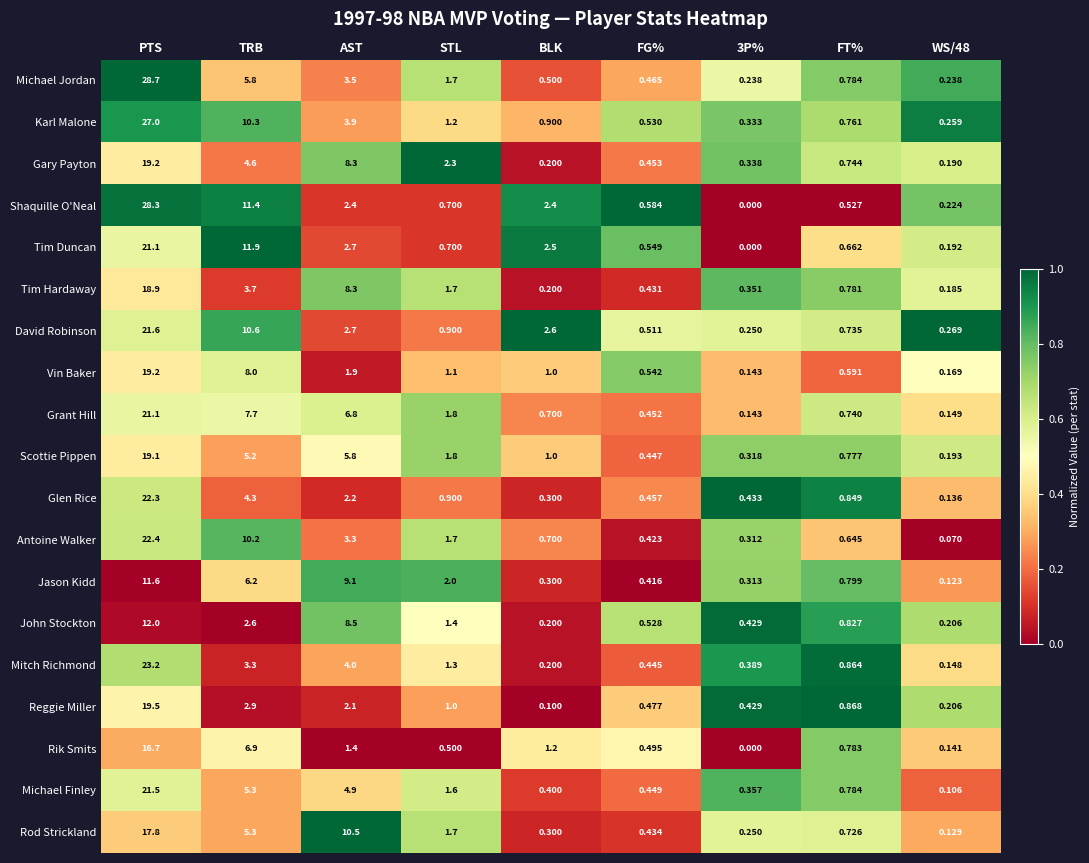

At how many categories does at least one series exceed 0?

9